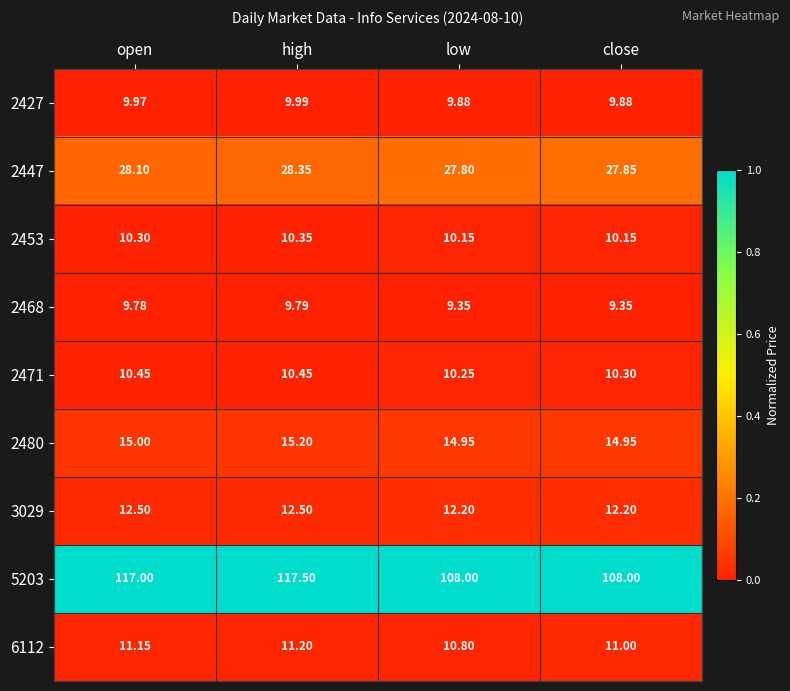

At which label does 6112 first exceed 11?

open